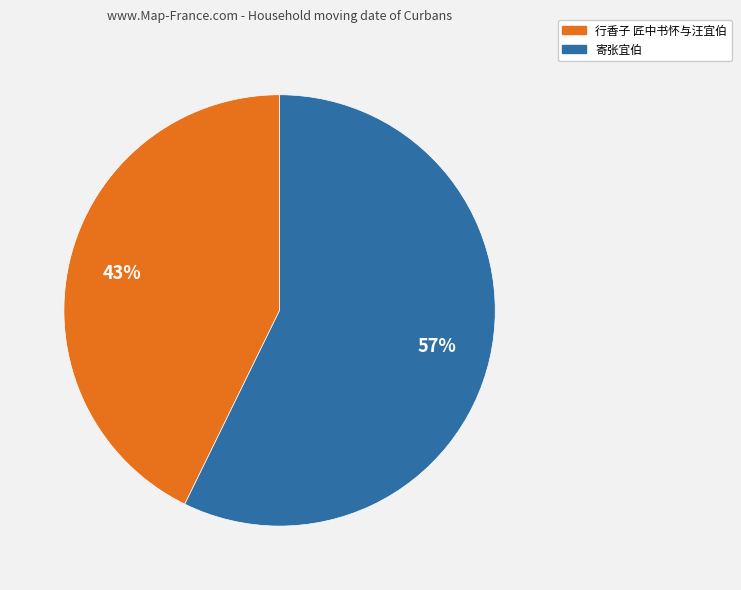

Combined, do 行香子 匠中书怀与汪宜伯 and 寄张宜伯 account for over 50%?

Yes